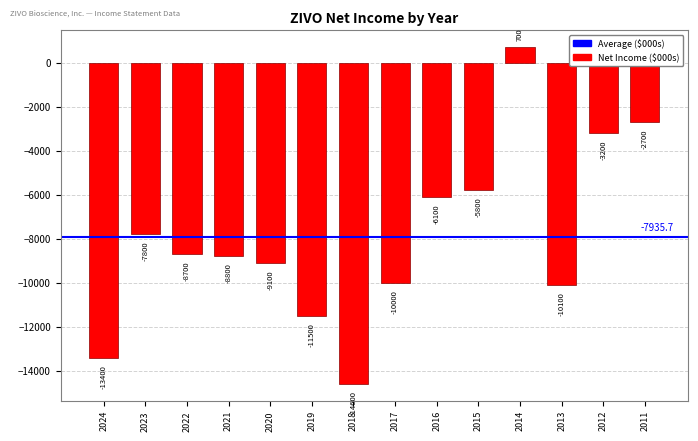

What is the change in value from 2024 to 2012?

+10200